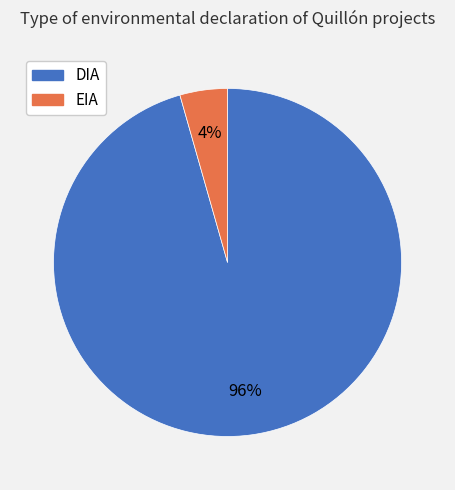

Which category has the smallest portion of the pie?

EIA